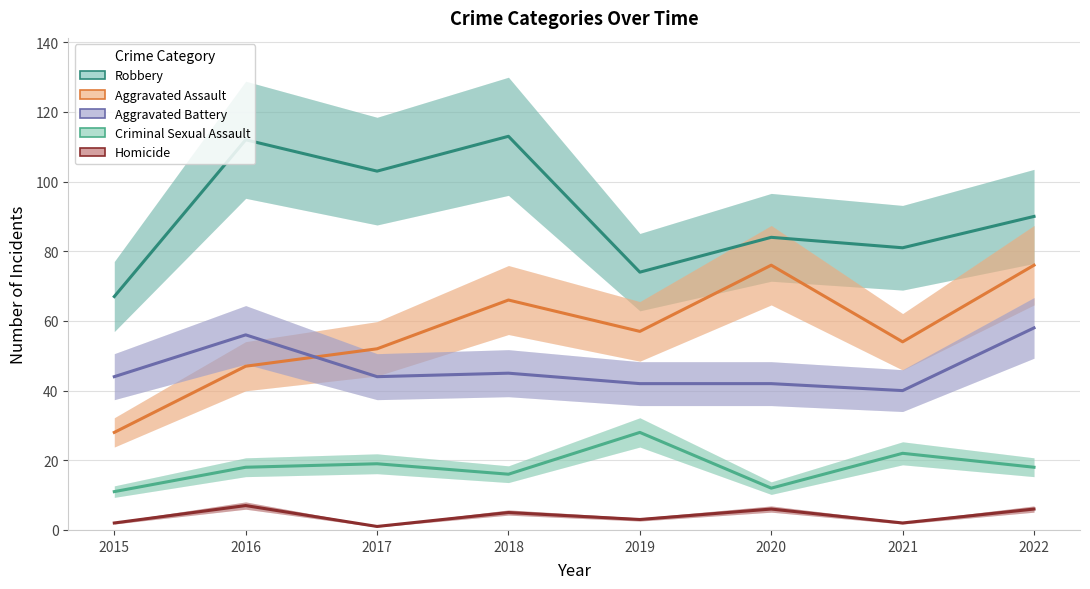

True or false: Aggravated Battery and Homicide intersect in this chart.

False